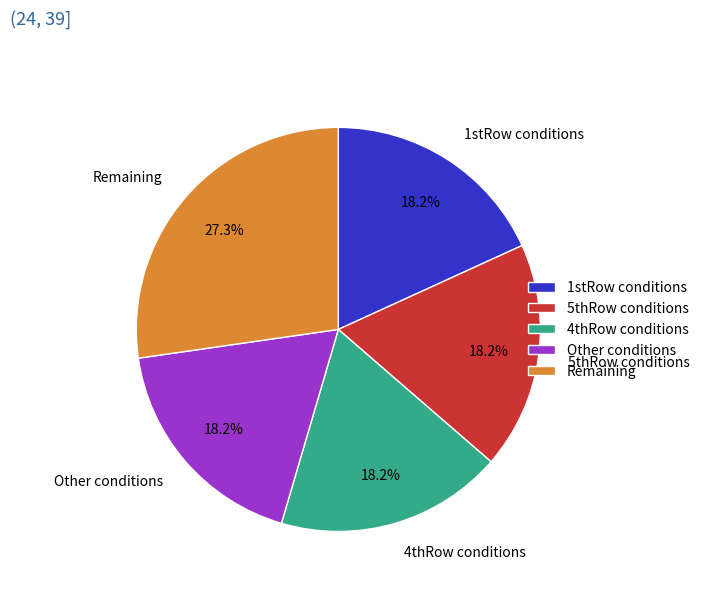

Is the sum of 1stRow conditions and 4thRow conditions greater than half?

No